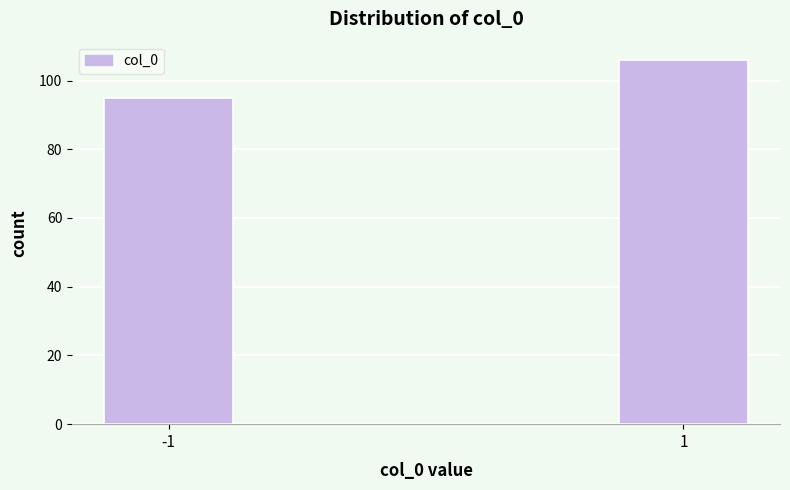

Reading left to right, extract all data points from this chart.

95	106